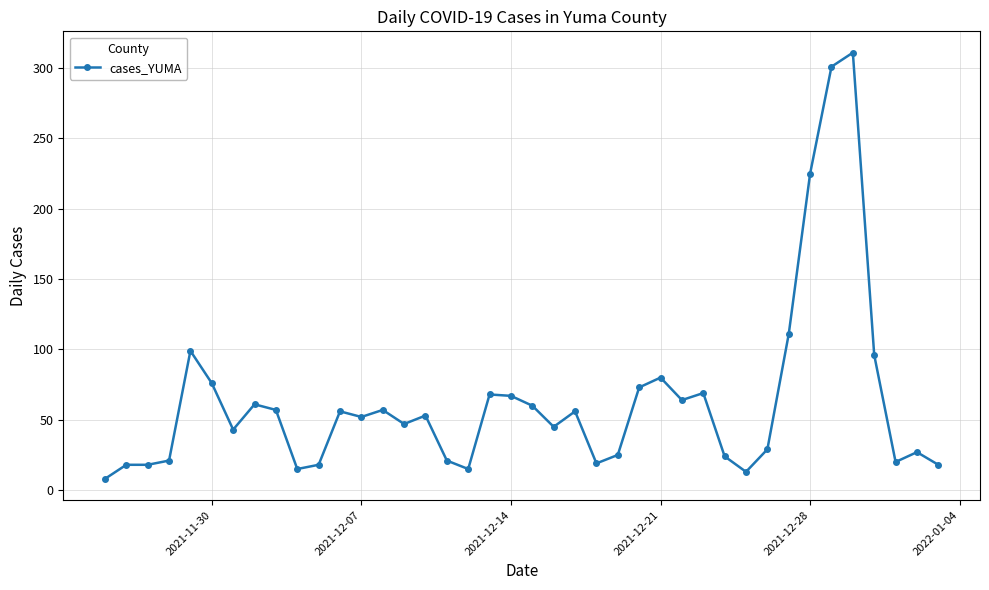

True or false: there are more than 2 points higher than both neighbors.

True